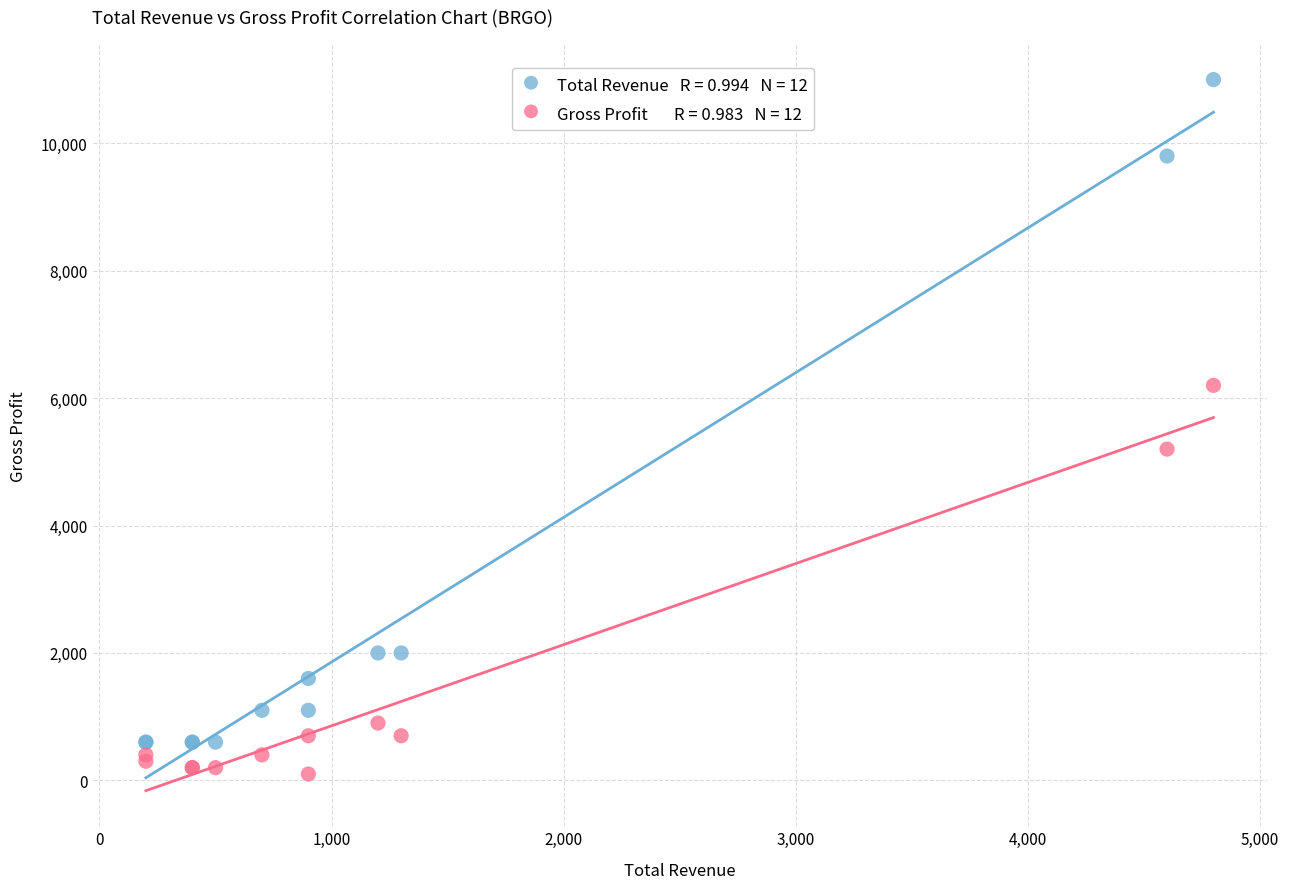

Across all series, what Y value is closest to 5550?

5200